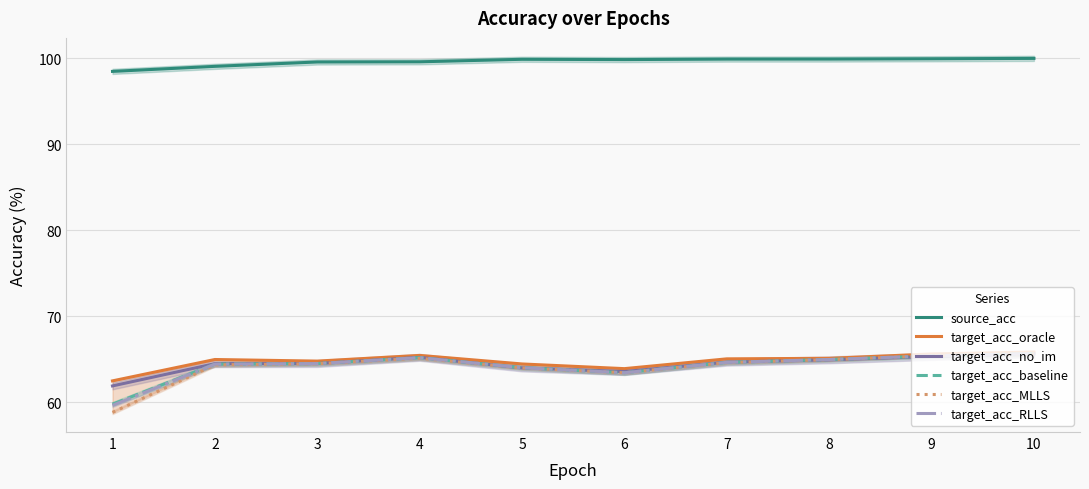

Which has a higher value, 7 or 1?

7